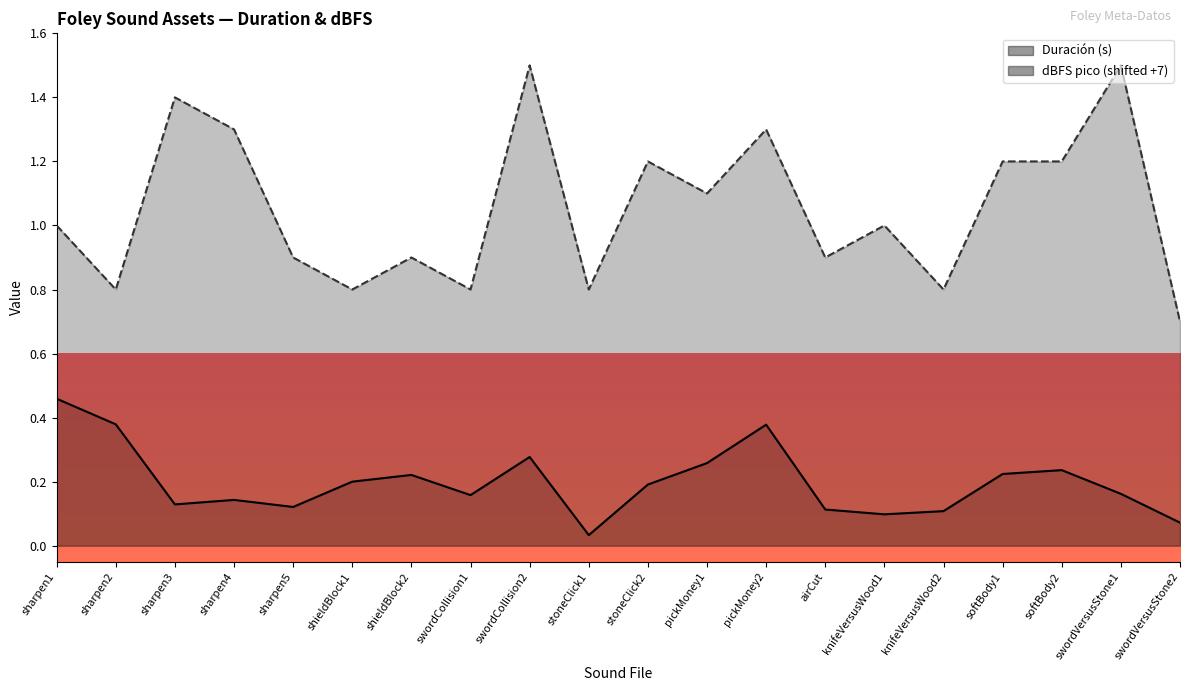

Is it true that dBFS pico equals 1.1 at shieldBlock1?

False